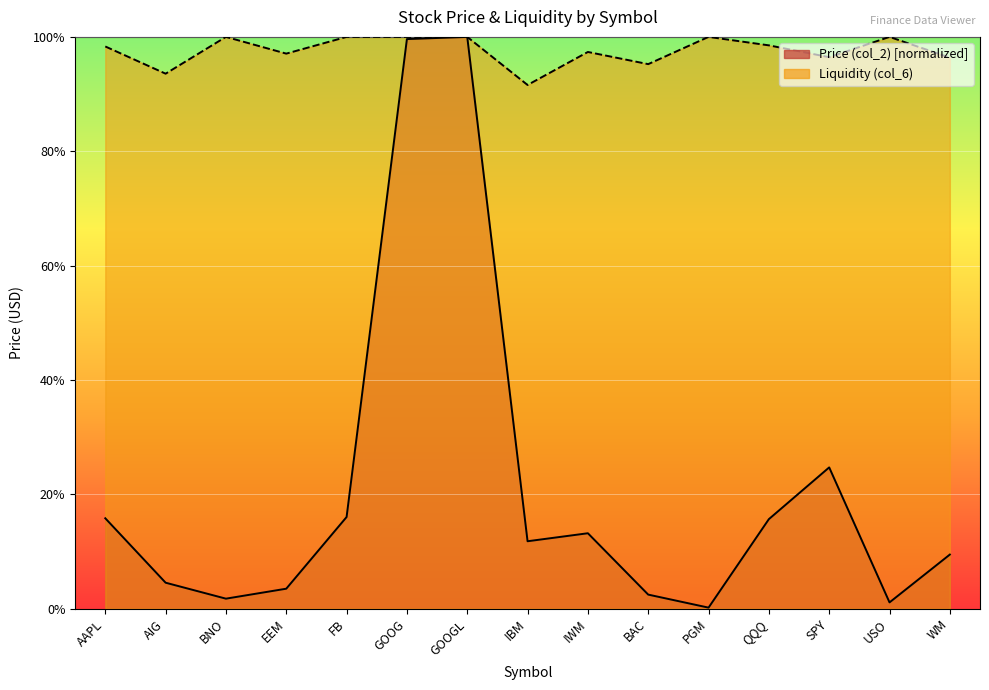

How many lines are shown in the chart?

2